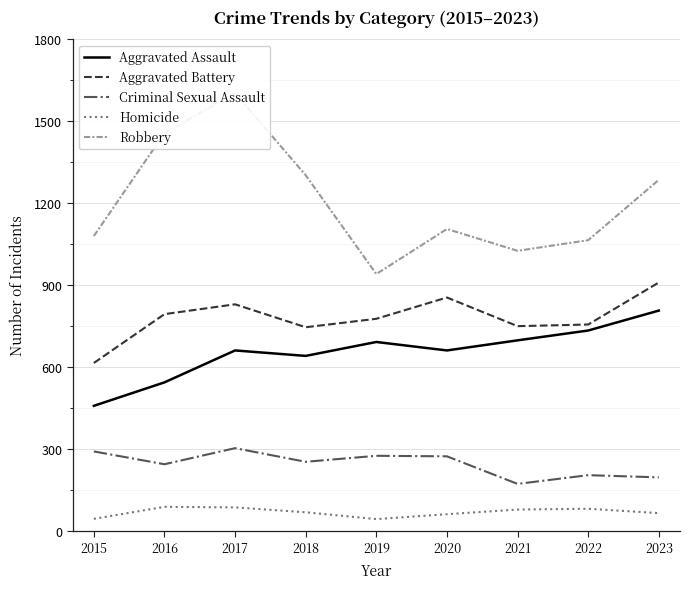

Which series has the widest spread of values?

Robbery